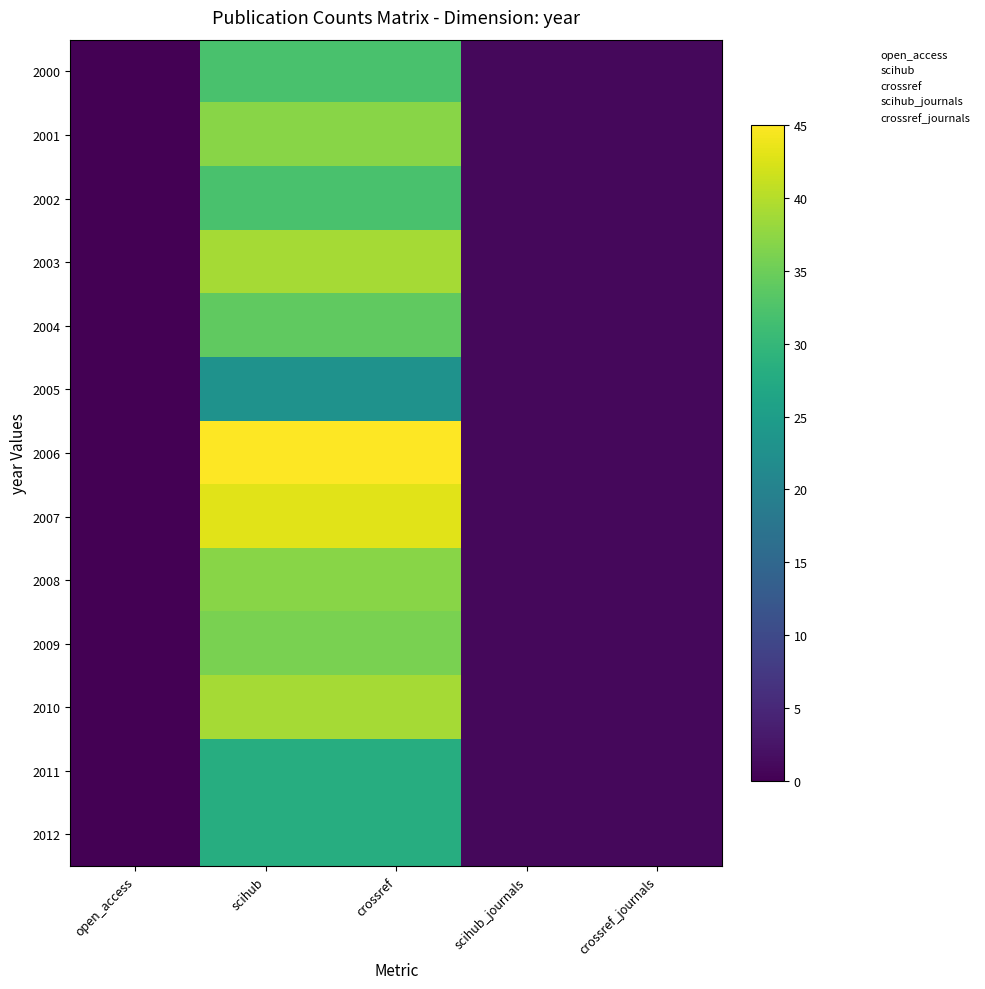

Reading left to right, transcribe all the data shown in this chart.

2000: open_access=0	scihub=32	crossref=32	scihub_journals=1	crossref_journals=1
2001: open_access=0	scihub=37	crossref=37	scihub_journals=1	crossref_journals=1
2002: open_access=0	scihub=32	crossref=32	scihub_journals=1	crossref_journals=1
2003: open_access=0	scihub=39	crossref=39	scihub_journals=1	crossref_journals=1
2004: open_access=0	scihub=34	crossref=34	scihub_journals=1	crossref_journals=1
2005: open_access=0	scihub=23	crossref=23	scihub_journals=1	crossref_journals=1
2006: open_access=0	scihub=45	crossref=45	scihub_journals=1	crossref_journals=1
2007: open_access=0	scihub=43	crossref=43	scihub_journals=1	crossref_journals=1
2008: open_access=0	scihub=37	crossref=37	scihub_journals=1	crossref_journals=1
2009: open_access=0	scihub=36	crossref=36	scihub_journals=1	crossref_journals=1
2010: open_access=0	scihub=39	crossref=39	scihub_journals=1	crossref_journals=1
2011: open_access=0	scihub=28	crossref=28	scihub_journals=1	crossref_journals=1
2012: open_access=0	scihub=28	crossref=28	scihub_journals=1	crossref_journals=1